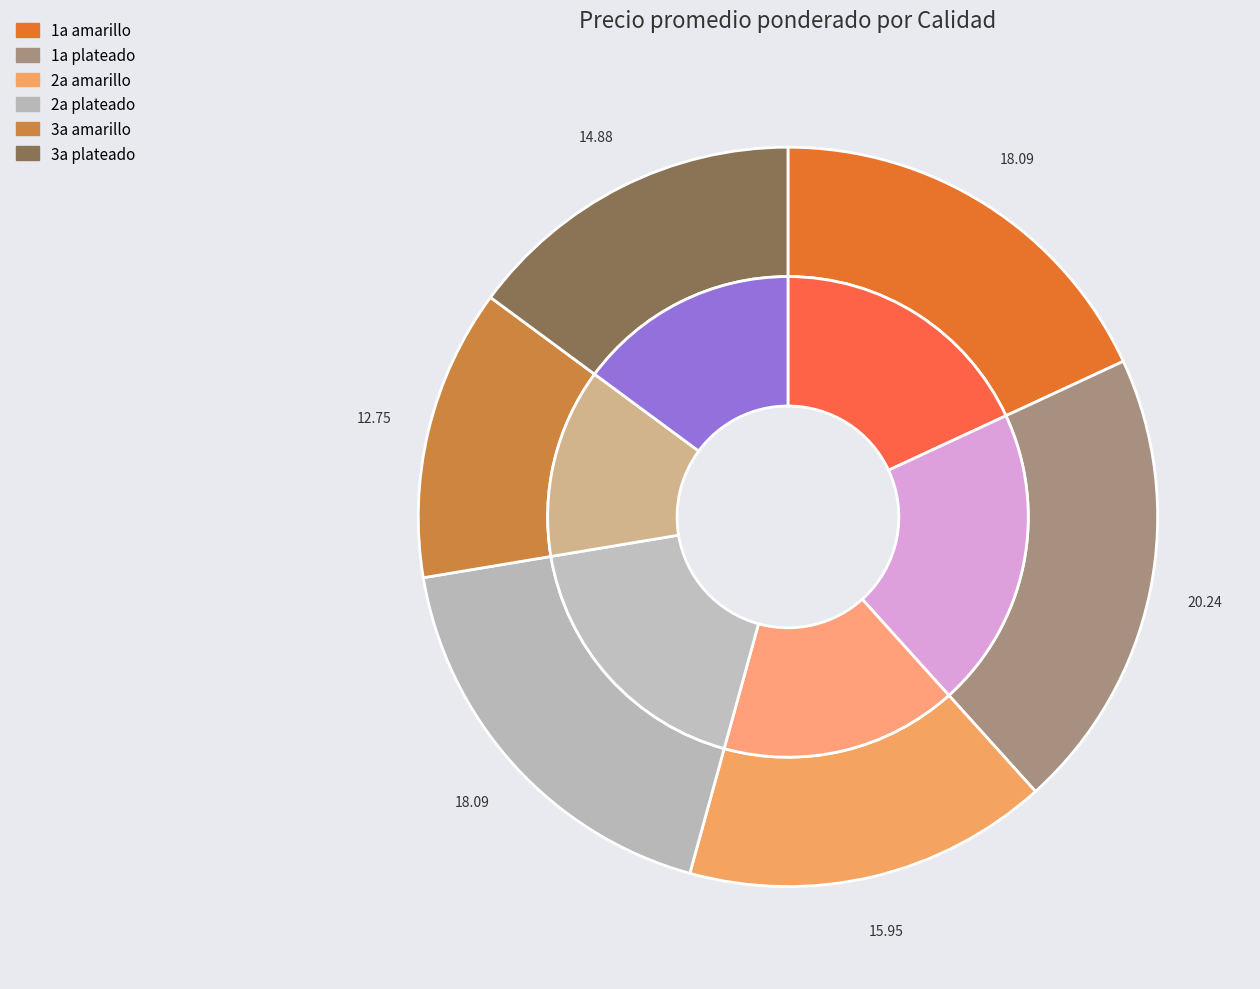

To the nearest percent, what is the difference between the 3a amarillo and 3a plateado slice percentages?

2%